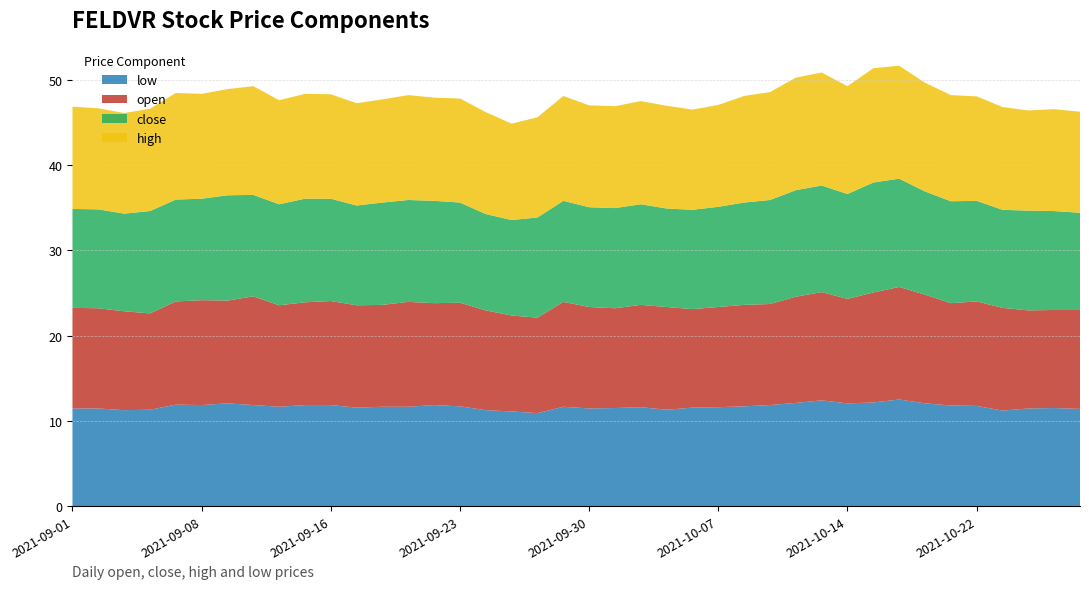

Reading right to left, transcribe all the data shown in this chart.

open: 2021-10-28=11.6	2021-10-27=11.5	2021-10-26=11.5	2021-10-25=12.1	2021-10-22=12.2	2021-10-21=12.0	2021-10-20=12.8	2021-10-19=13.2	2021-10-18=12.9	2021-10-14=12.2	2021-10-13=12.7	2021-10-12=12.4	2021-10-11=11.8	2021-10-08=11.9	2021-10-07=11.8	2021-10-06=11.6	2021-10-05=12.1	2021-10-04=12.0	2021-10-01=11.7	2021-09-30=11.9	2021-09-29=12.3	2021-09-28=11.2	2021-09-27=11.2	2021-09-24=11.7	2021-09-23=12.2	2021-09-22=11.9	2021-09-21=12.3	2021-09-20=11.9	2021-09-17=12.0	2021-09-16=12.2	2021-09-15=12.1	2021-09-14=11.9	2021-09-13=12.8	2021-09-09=12.1	2021-09-08=12.3	2021-09-07=12.1	2021-09-06=11.3	2021-09-03=11.6	2021-09-02=11.8	2021-09-01=11.8
close: 2021-10-28=11.4	2021-10-27=11.6	2021-10-26=11.7	2021-10-25=11.5	2021-10-22=11.8	2021-10-21=11.9	2021-10-20=12.1	2021-10-19=12.7	2021-10-18=12.9	2021-10-14=12.3	2021-10-13=12.5	2021-10-12=12.5	2021-10-11=12.2	2021-10-08=12.0	2021-10-07=11.8	2021-10-06=11.7	2021-10-05=11.6	2021-10-04=11.8	2021-10-01=11.8	2021-09-30=11.7	2021-09-29=11.8	2021-09-28=11.8	2021-09-27=11.2	2021-09-24=11.3	2021-09-23=11.8	2021-09-22=12.0	2021-09-21=11.9	2021-09-20=12.0	2021-09-17=11.7	2021-09-16=12.0	2021-09-15=12.2	2021-09-14=11.8	2021-09-13=11.9	2021-09-09=12.3	2021-09-08=11.9	2021-09-07=11.9	2021-09-06=12.0	2021-09-03=11.4	2021-09-02=11.6	2021-09-01=11.6
high: 2021-10-28=11.8	2021-10-27=11.9	2021-10-26=11.8	2021-10-25=12.1	2021-10-22=12.2	2021-10-21=12.4	2021-10-20=12.8	2021-10-19=13.2	2021-10-18=13.4	2021-10-14=12.7	2021-10-13=13.2	2021-10-12=13.2	2021-10-11=12.7	2021-10-08=12.5	2021-10-07=11.9	2021-10-06=11.8	2021-10-05=12.1	2021-10-04=12.1	2021-10-01=11.9	2021-09-30=11.9	2021-09-29=12.3	2021-09-28=11.8	2021-09-27=11.3	2021-09-24=11.9	2021-09-23=12.2	2021-09-22=12.1	2021-09-21=12.3	2021-09-20=12.1	2021-09-17=12.0	2021-09-16=12.2	2021-09-15=12.3	2021-09-14=12.2	2021-09-13=12.8	2021-09-09=12.4	2021-09-08=12.3	2021-09-07=12.5	2021-09-06=12.0	2021-09-03=11.8	2021-09-02=11.8	2021-09-01=12.0
low: 2021-10-28=11.4	2021-10-27=11.5	2021-10-26=11.4	2021-10-25=11.2	2021-10-22=11.8	2021-10-21=11.8	2021-10-20=12.1	2021-10-19=12.5	2021-10-18=12.2	2021-10-14=12.1	2021-10-13=12.4	2021-10-12=12.1	2021-10-11=11.8	2021-10-08=11.7	2021-10-07=11.6	2021-10-06=11.6	2021-10-05=11.3	2021-10-04=11.6	2021-10-01=11.5	2021-09-30=11.4	2021-09-29=11.7	2021-09-28=10.9	2021-09-27=11.1	2021-09-24=11.2	2021-09-23=11.7	2021-09-22=11.8	2021-09-21=11.7	2021-09-20=11.7	2021-09-17=11.6	2021-09-16=11.8	2021-09-15=11.8	2021-09-14=11.7	2021-09-13=11.8	2021-09-09=12.1	2021-09-08=11.8	2021-09-07=11.9	2021-09-06=11.3	2021-09-03=11.2	2021-09-02=11.4	2021-09-01=11.4